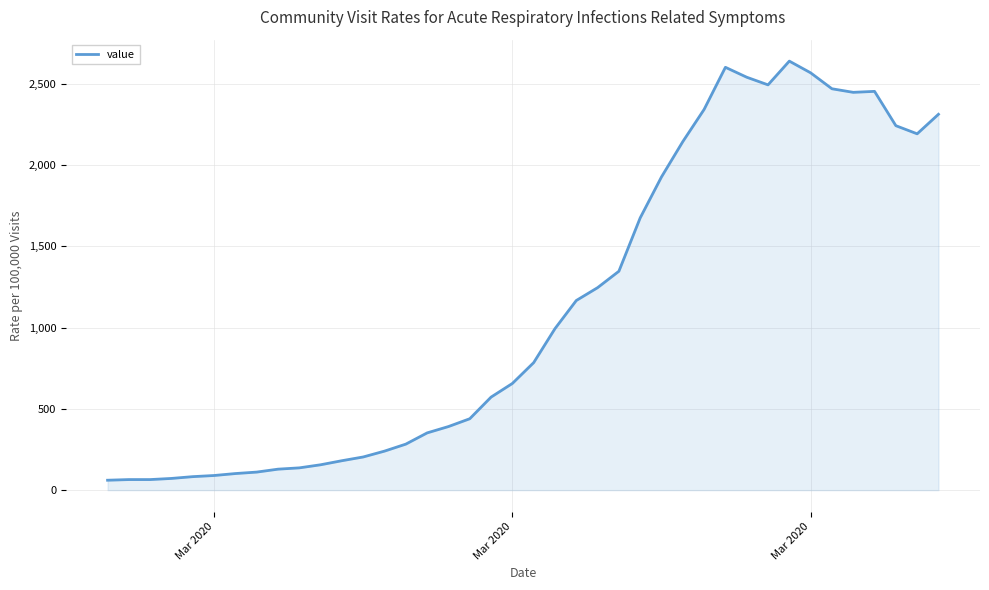

What is the greatest value displayed?

2638